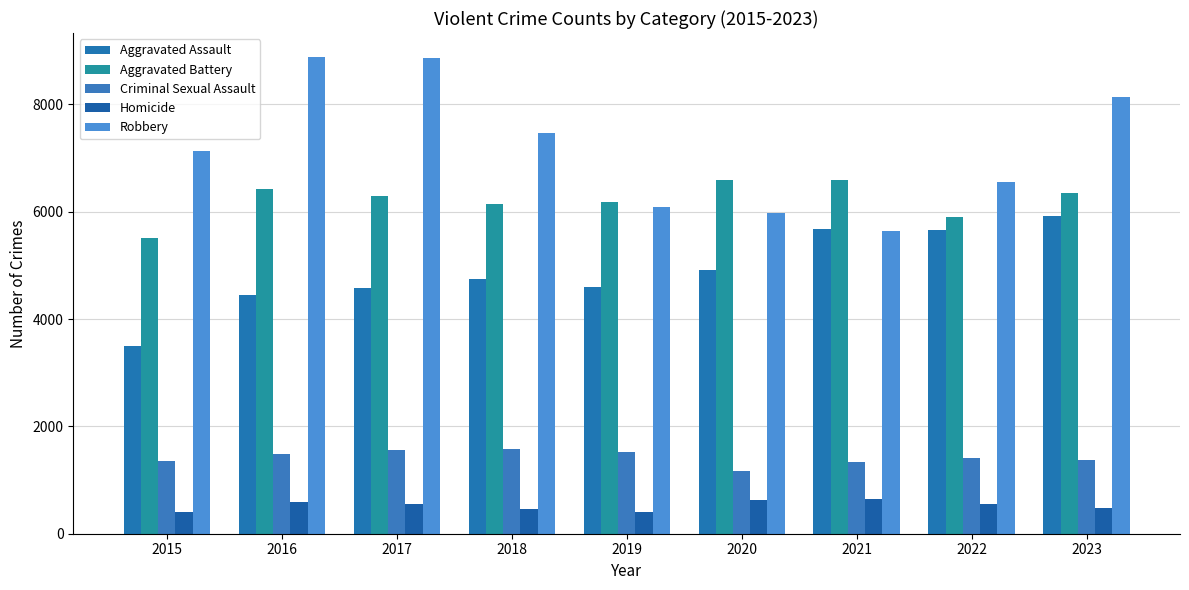

What is the smallest value displayed?

400